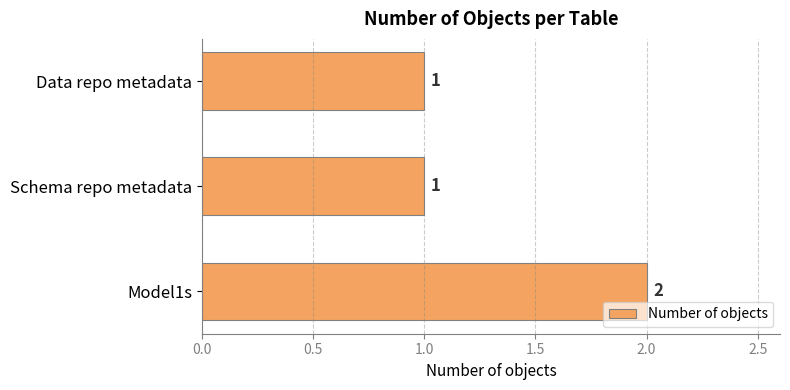

How many categories are shown in the chart?

3